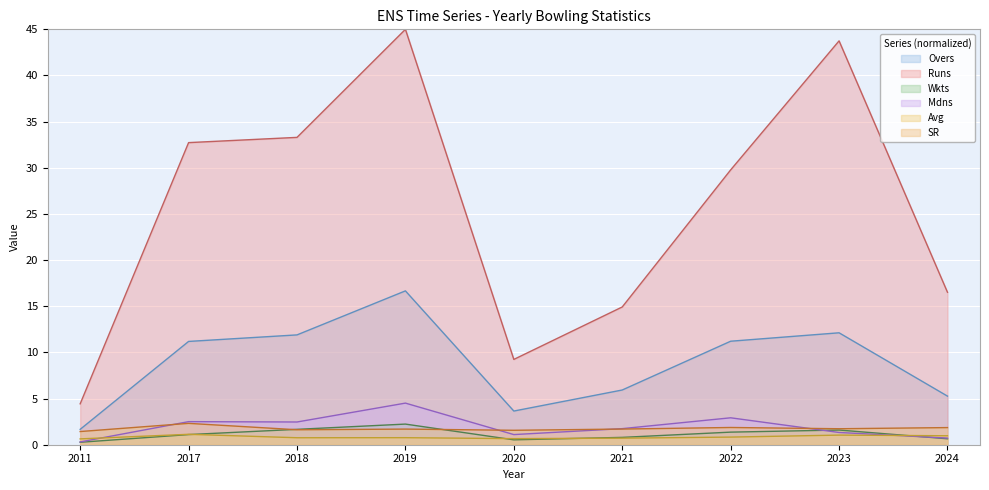

How many lines are shown in the chart?

6